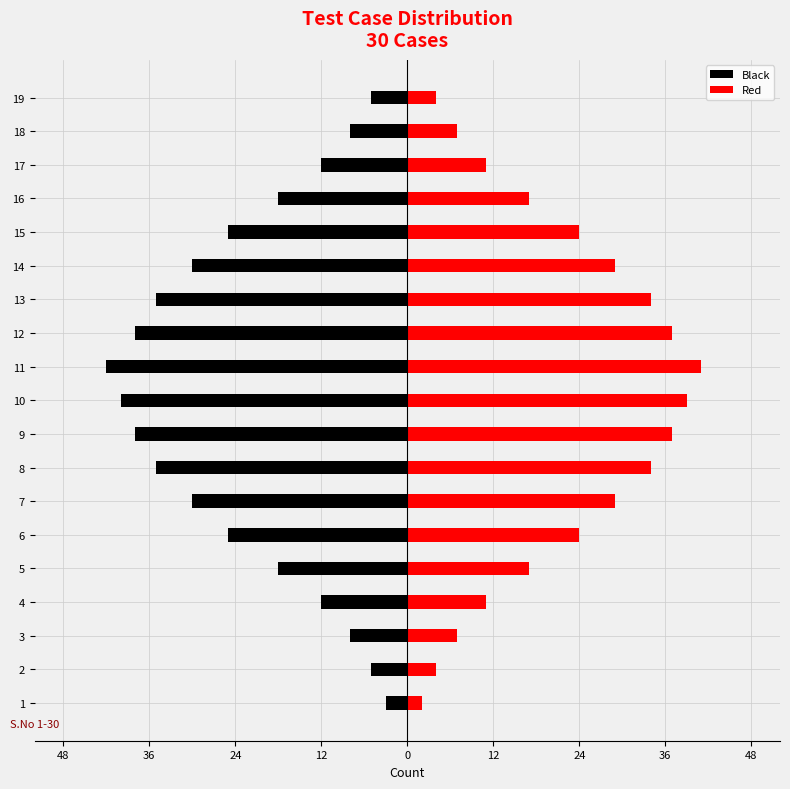

True or false: Black has a value of -19 at 9.

False